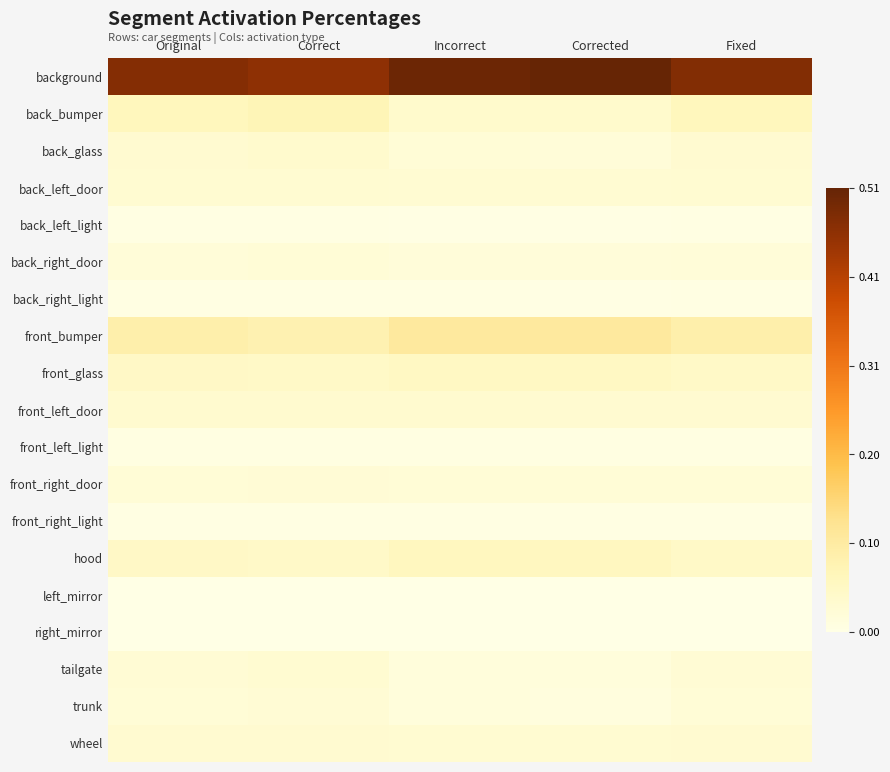

Which series has the largest range (max minus min)?

background